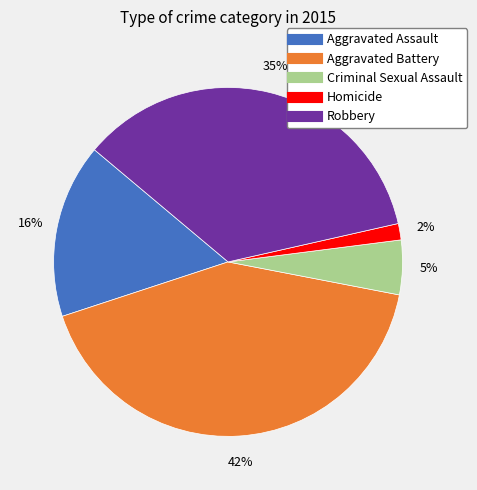

To the nearest percent, what portion does Aggravated Assault represent?

16%